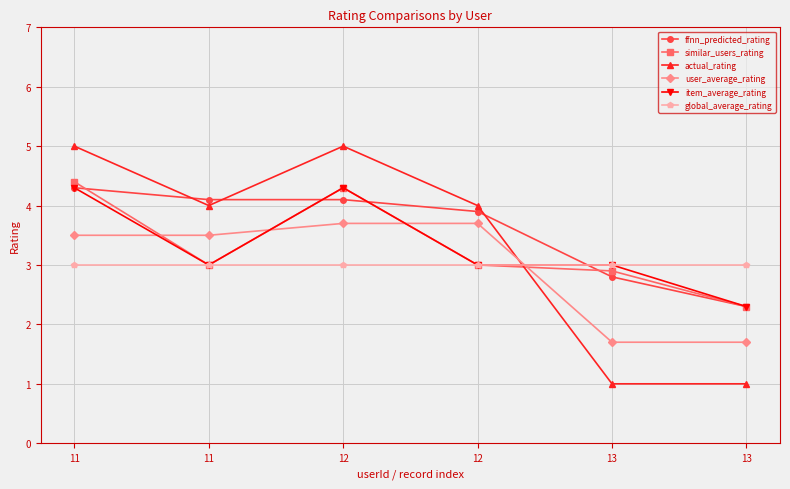

What is the sum of the actual_rating values at 11 and 13?

5.0